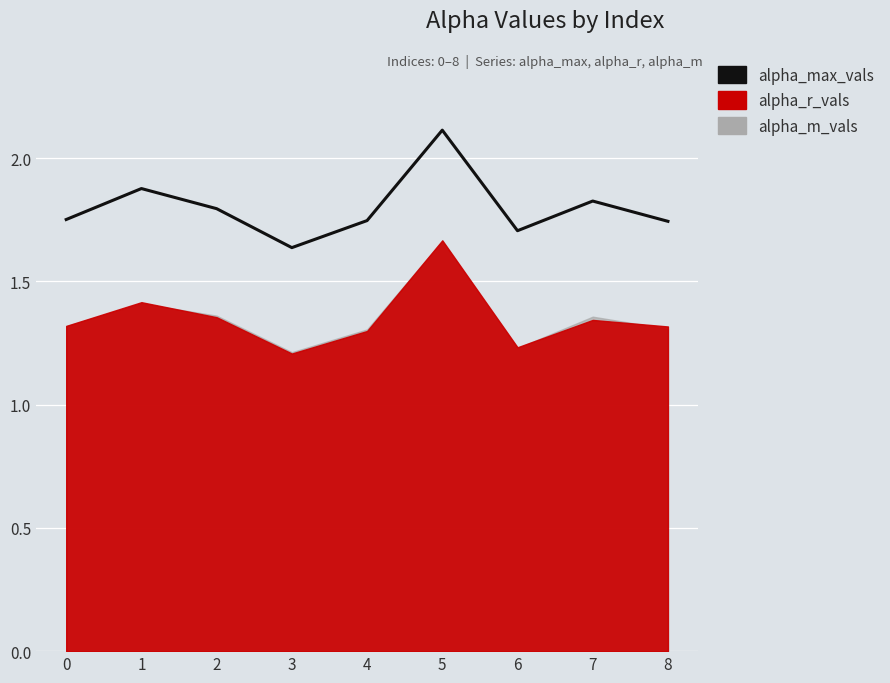

Reading left to right, list all the values displayed in this chart.

1.8	1.9	1.8	1.6	1.7	2.1	1.7	1.8	1.7